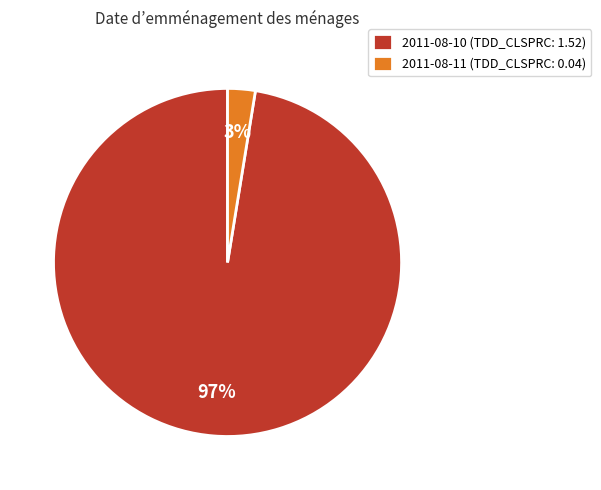

Combined, do 2011-08-11 (TDD_CLSPRC: 0.04) and 2011-08-10 (TDD_CLSPRC: 1.52) account for over 50%?

Yes